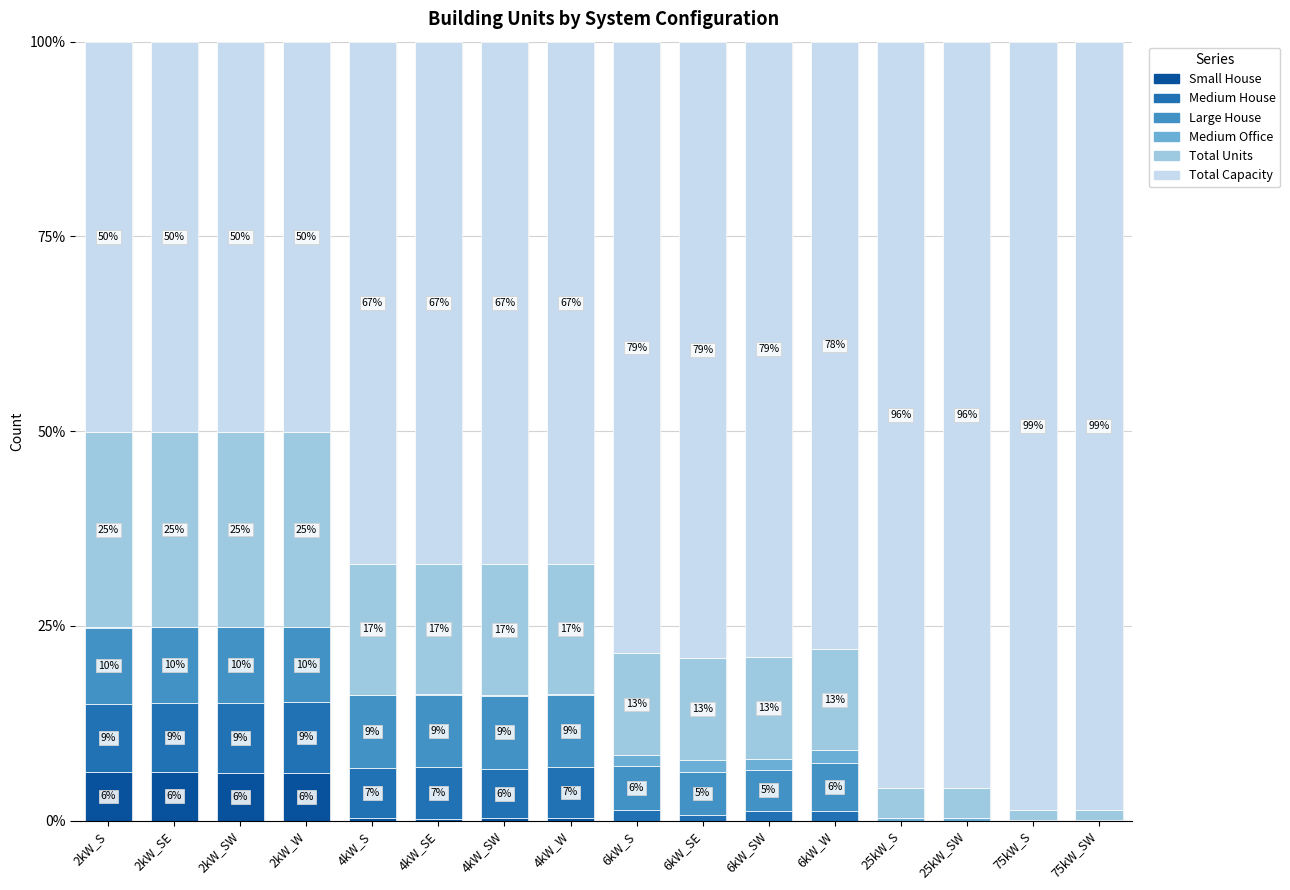

How many distinct data groups are displayed?

6